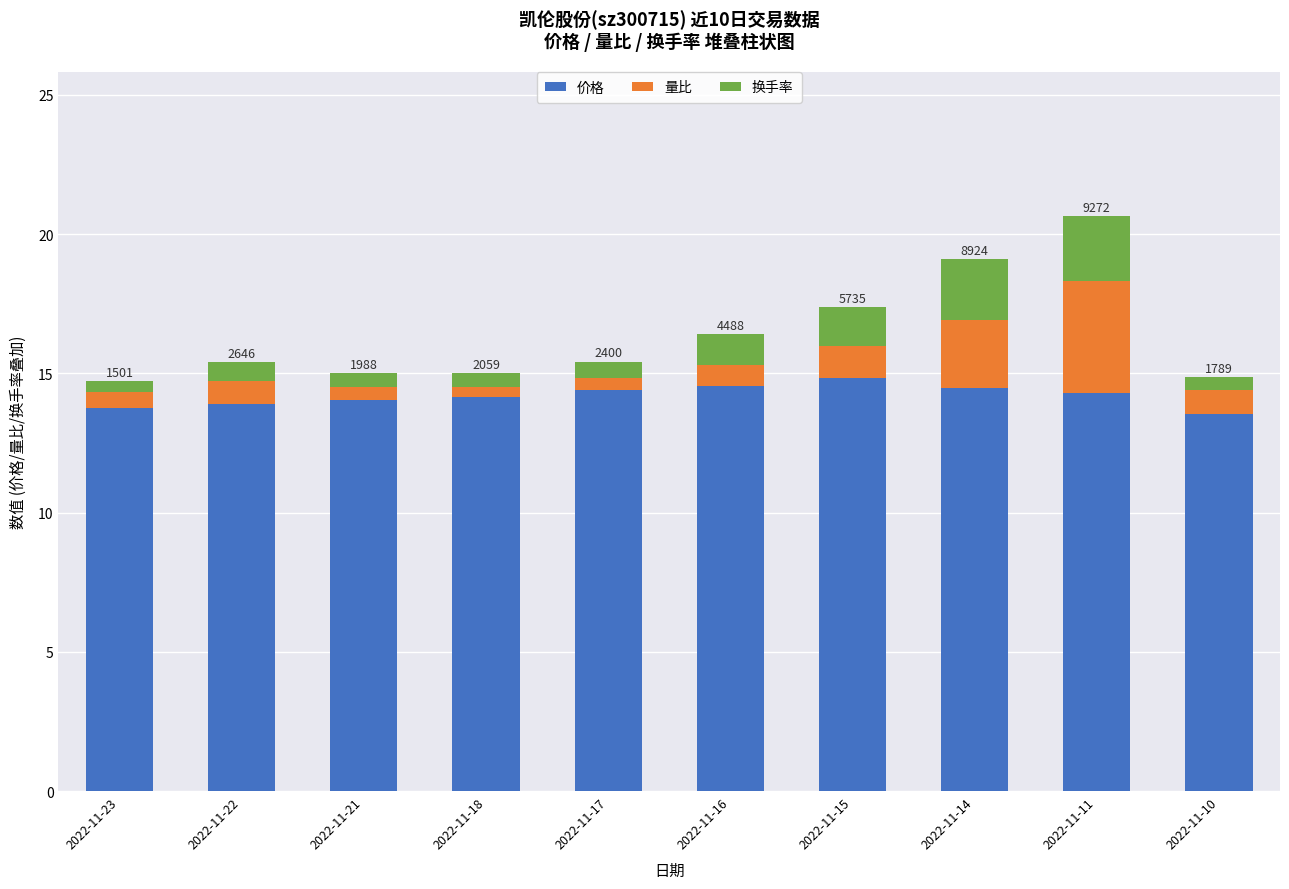

What is the lowest value of the 价格 series?

13.5